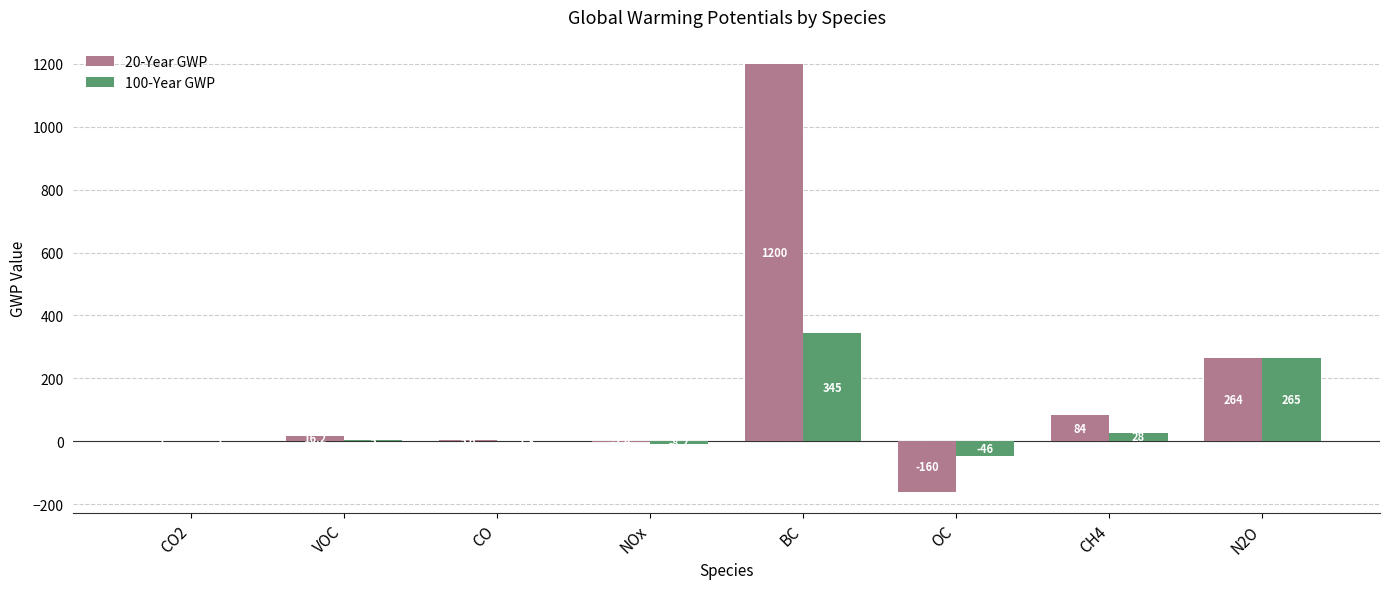

Which series has the largest total across all categories?

20-Year GWP